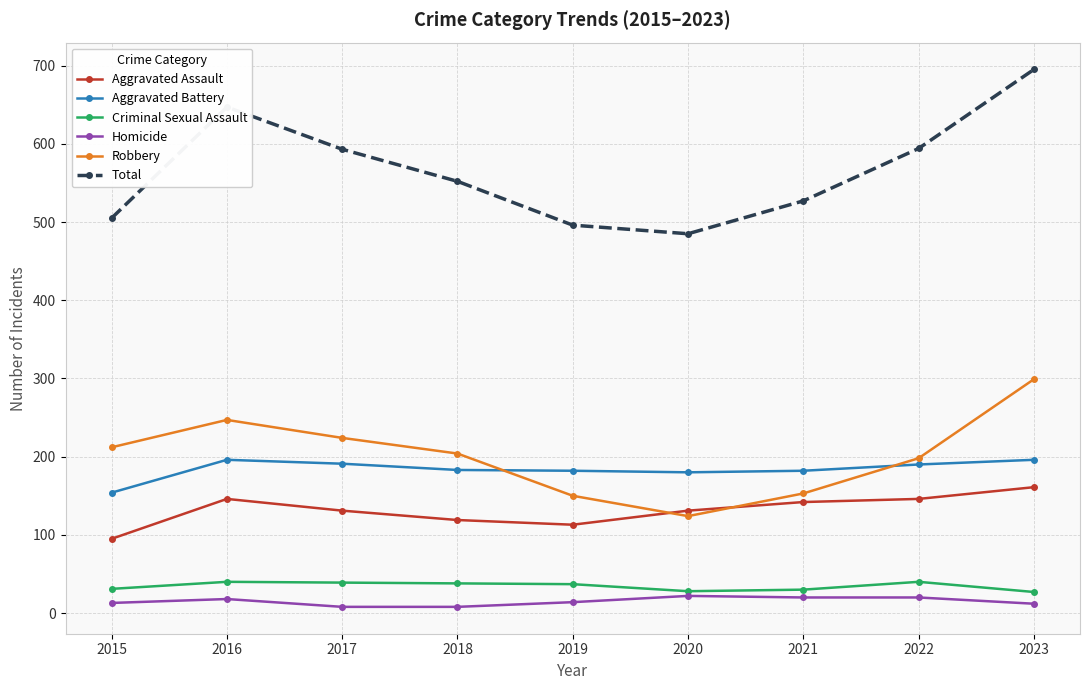

Which series has the largest range (max minus min)?

Total